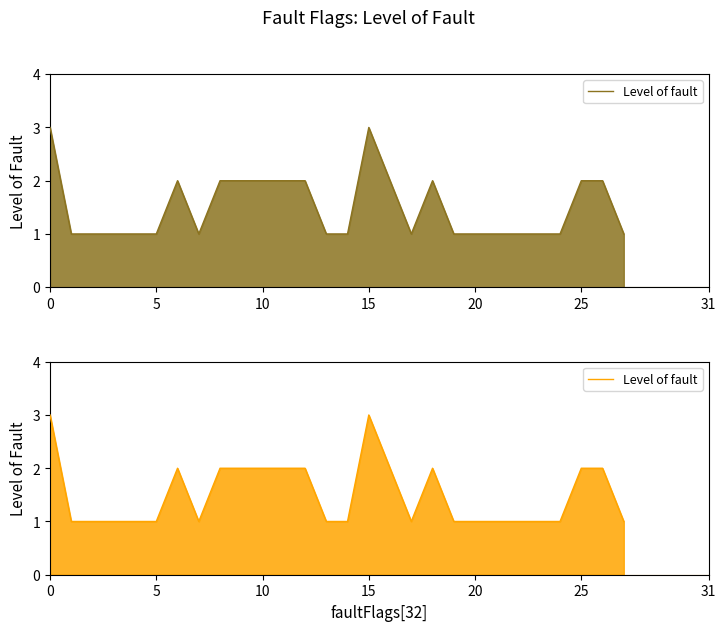

What is the minimum value shown in the chart?

1